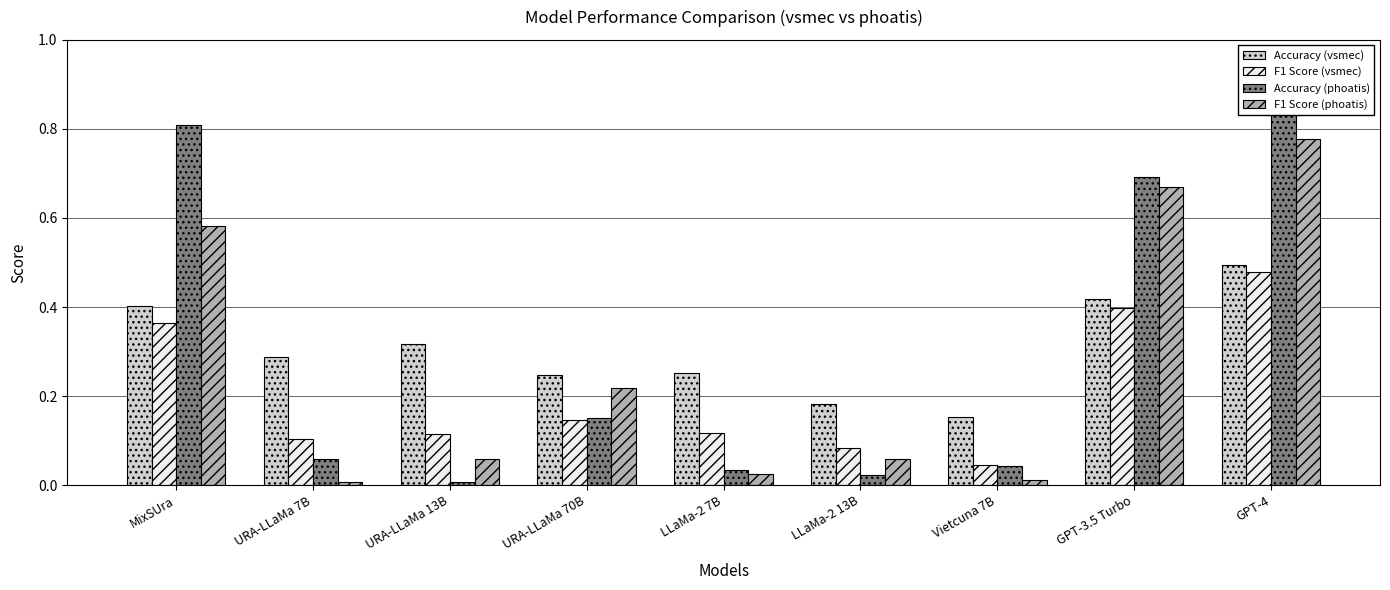

The value of F1 Score (phoatis) at Vietcuna 7B is 0.0. True or false?

False